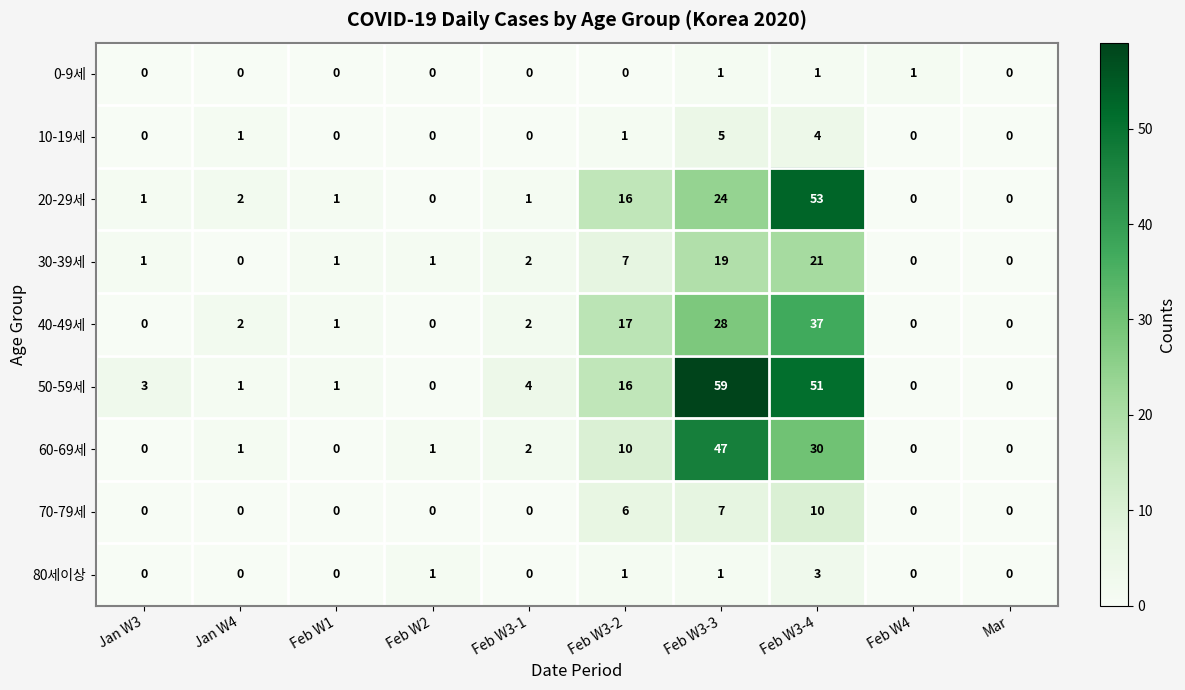

Where is 30-39세 nearest to the value 10?

Feb W3-2